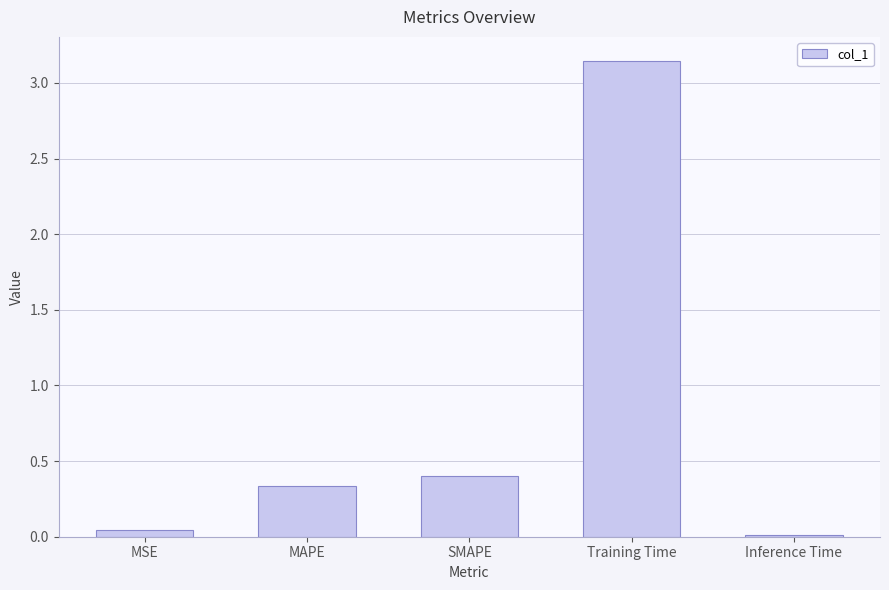

List the labels in order of value, largest first.

Training Time, SMAPE, MAPE, MSE, Inference Time